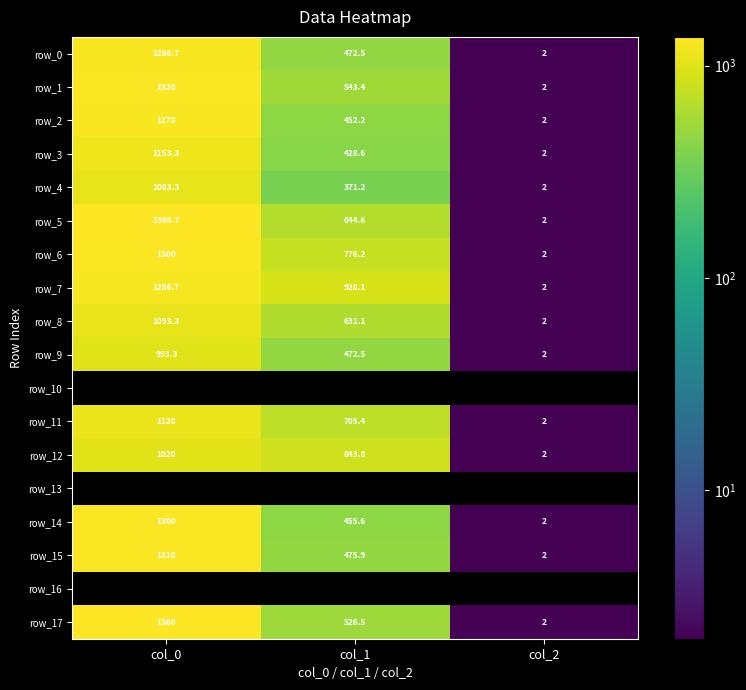

What is the maximum value for row_14?

1300.0